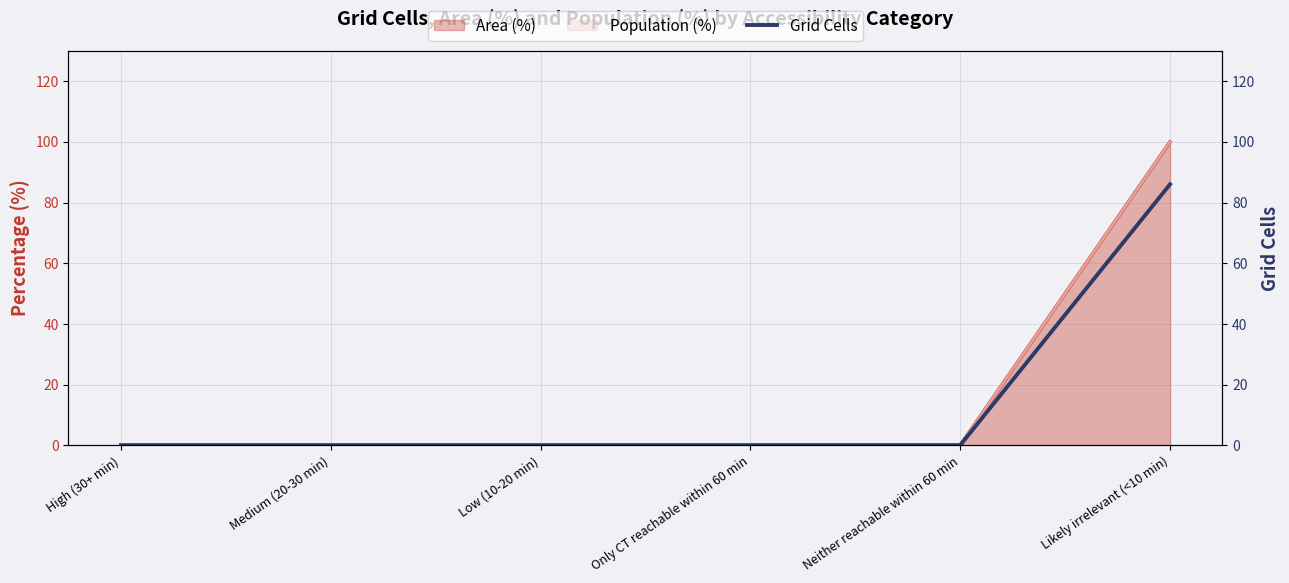

What is the label of the 6th point from the left?

Likely irrelevant (<10 min)